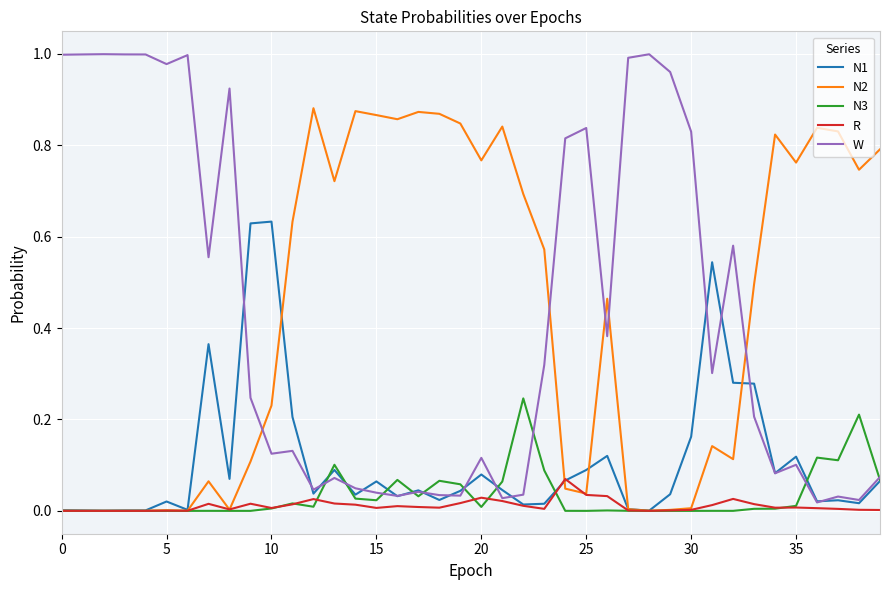

Which series has the widest spread of values?

W